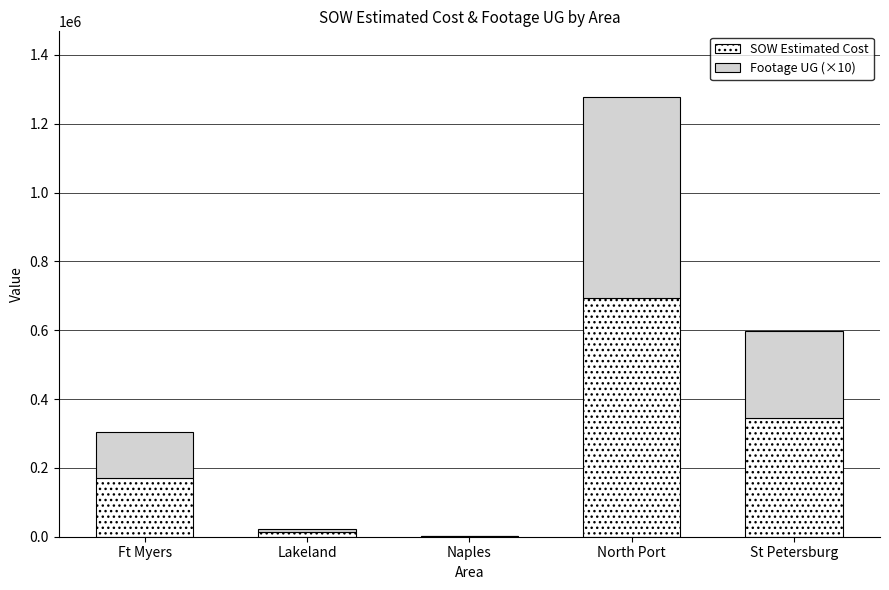

How many categories are shown in the chart?

5